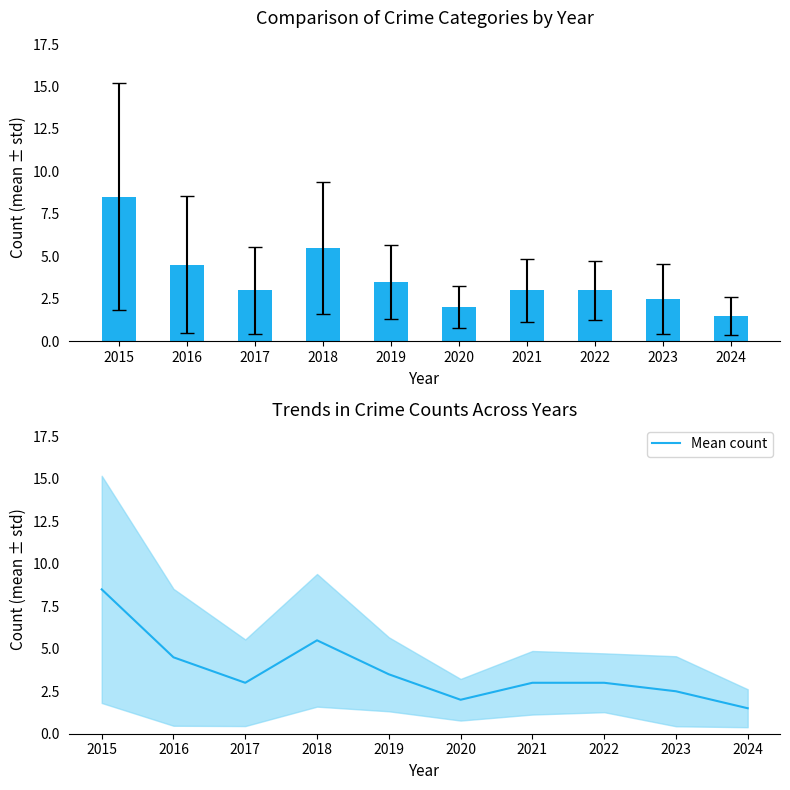

Which label corresponds to the largest value in the chart?

2015